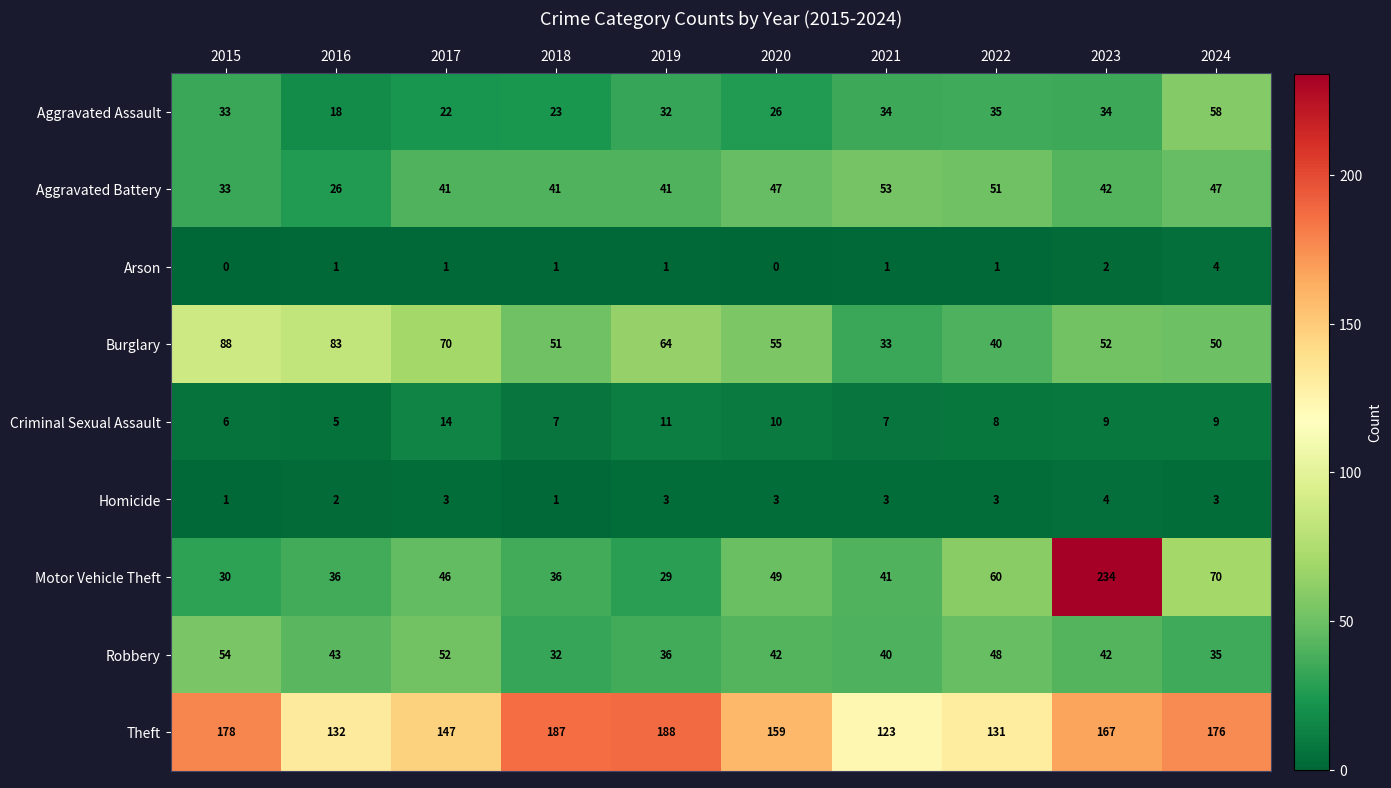

The Theft series shows 159 at 2020. True or false?

True